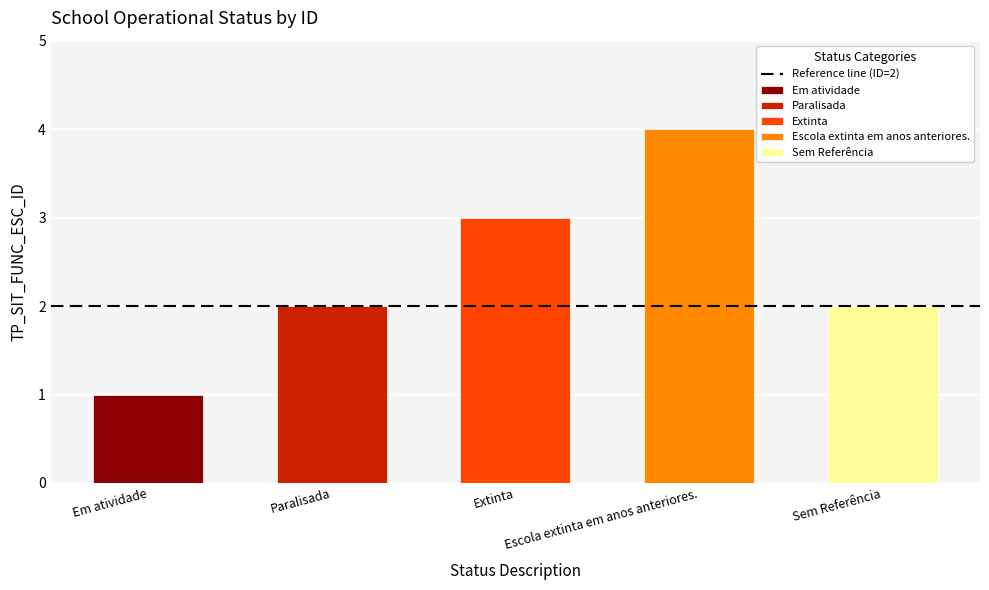

How many bars are there in total?

5